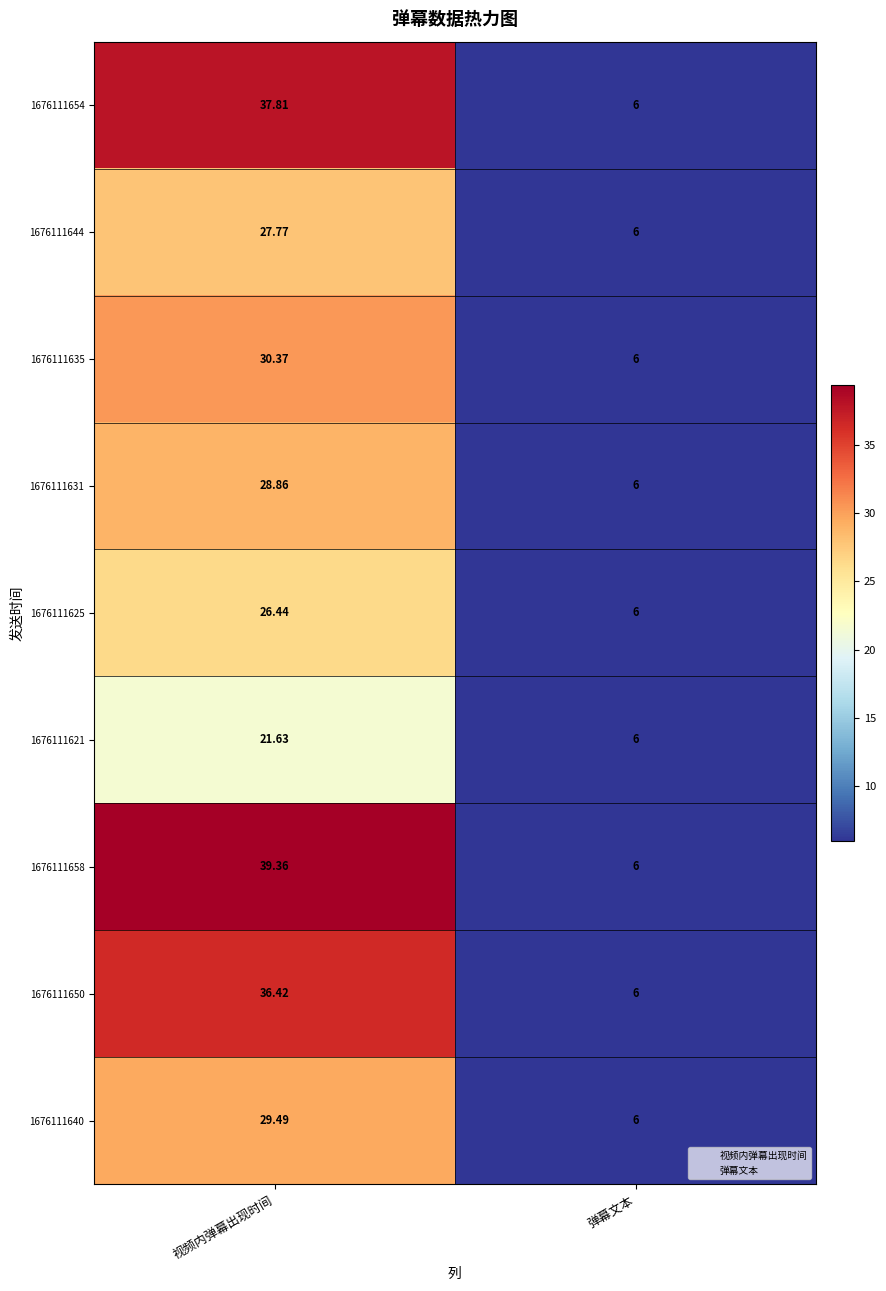

Which series has the widest spread of values?

1676111658